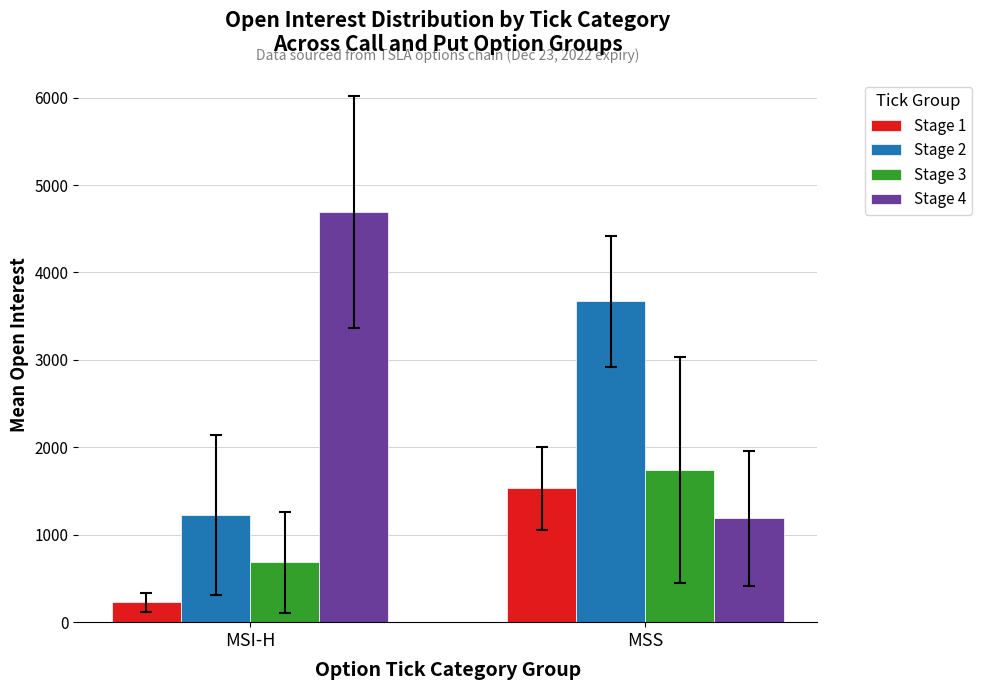

What is the label of the 1st bar from the left?

MSI-H